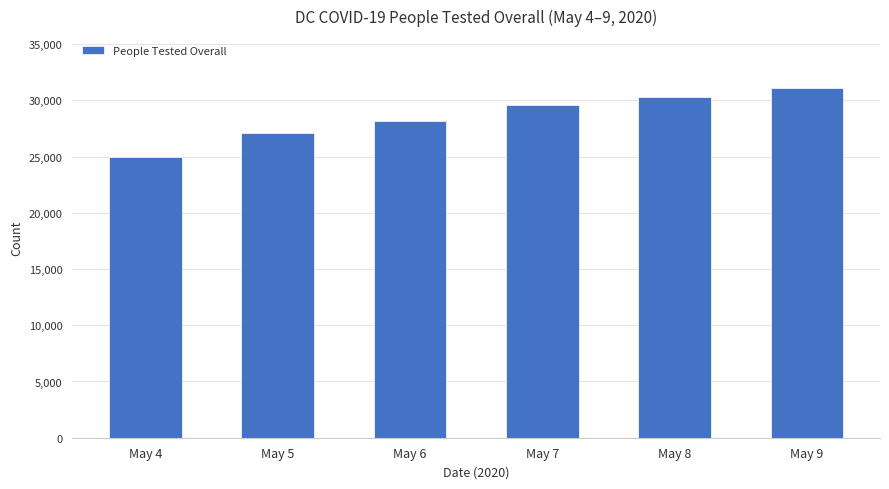

The value at May 6 is 28183. True or false?

True